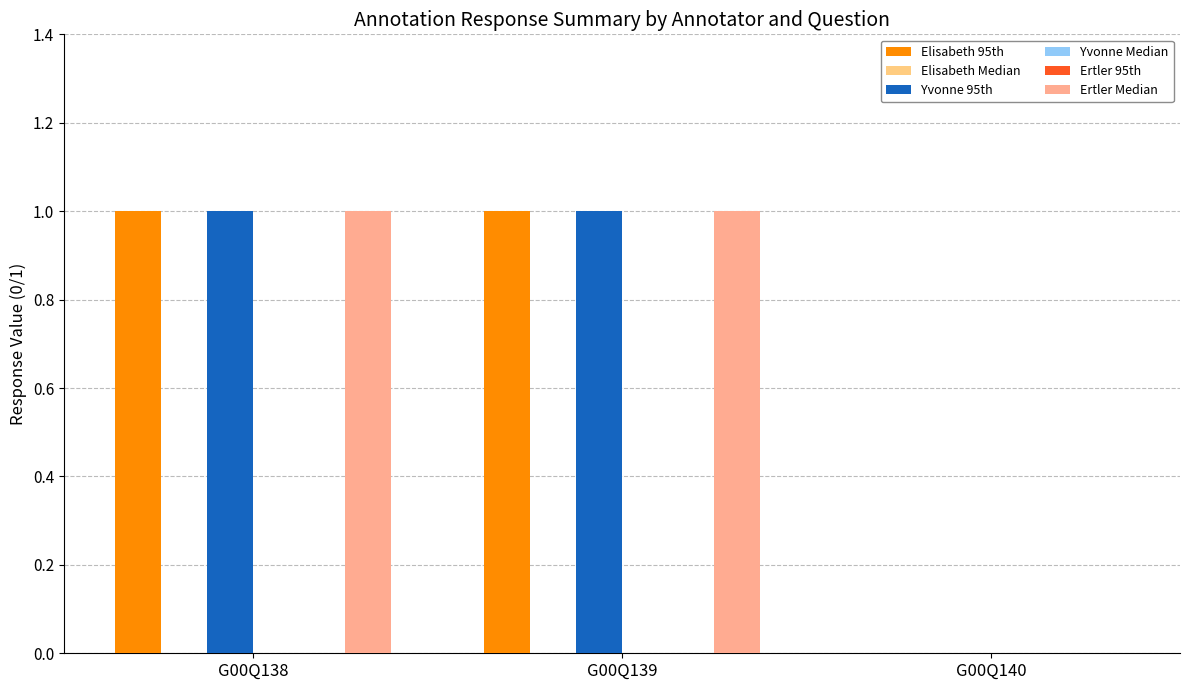

At how many categories does at least one series exceed 0?

2